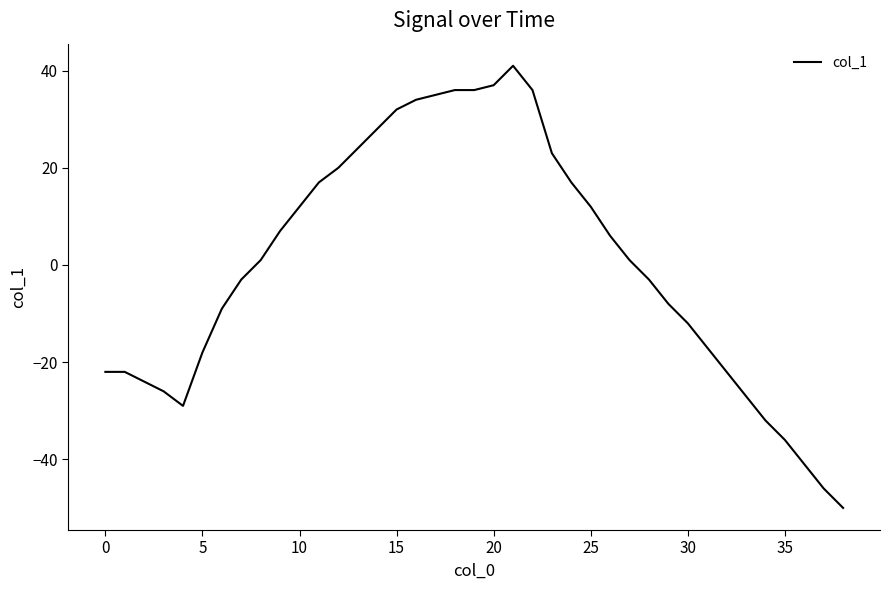

What is the smallest value displayed?

-50